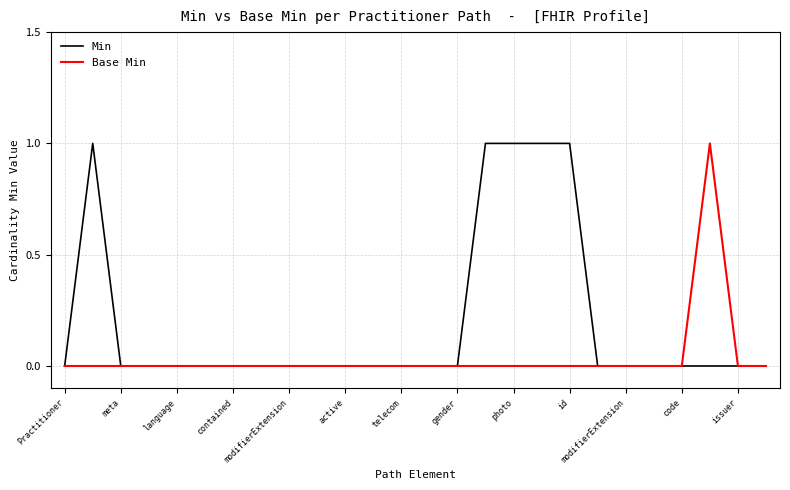

List the series in order of their overall mean, highest first.

Min, Base Min